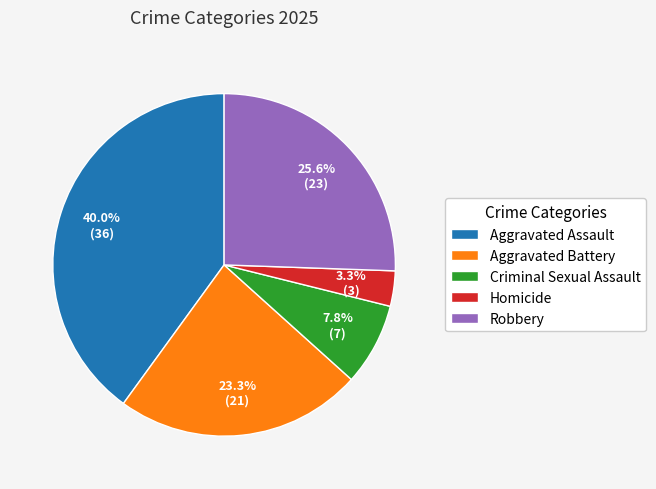

To the nearest percent, what is the difference between the Homicide and Aggravated Battery slice percentages?

20%